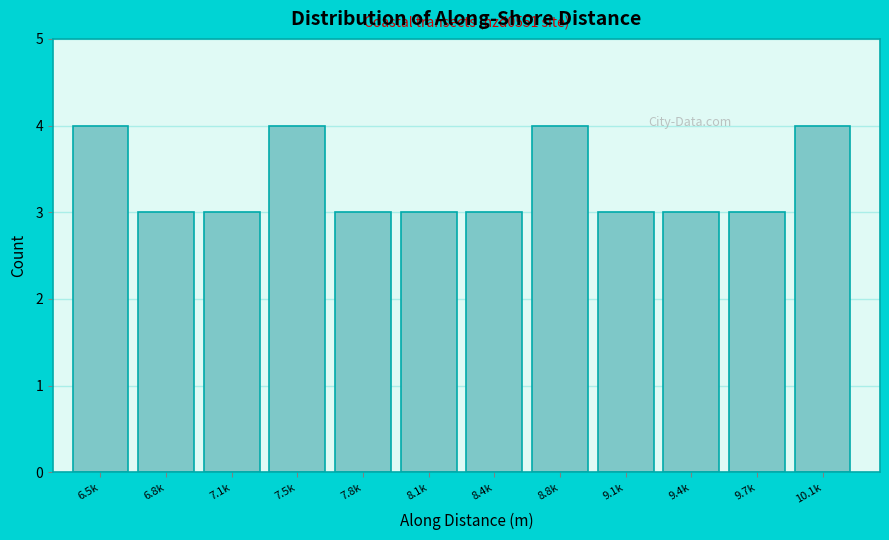

Reading left to right, extract all data points from this chart.

6.5k=4	6.8k=3	7.1k=3	7.5k=4	7.8k=3	8.1k=3	8.4k=3	8.8k=4	9.1k=3	9.4k=3	9.7k=3	10.1k=4